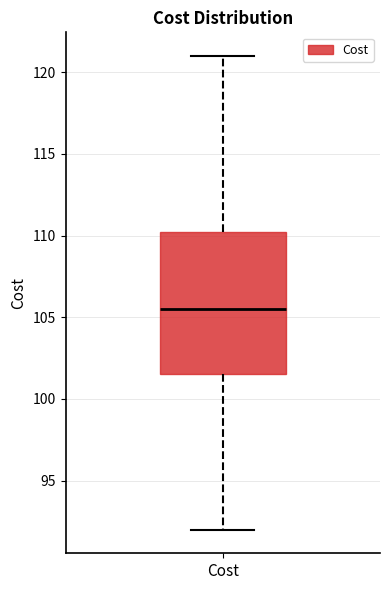

Transcribe this box plot: give where the median line is, the range the box spans, and where the two whiskers end, as read against the y-axis. The values are not printed on the chart, so give them approximately, as read against the axis.

median 105.5, box 101.5 to 110.5, whiskers 92.0 to 121.0